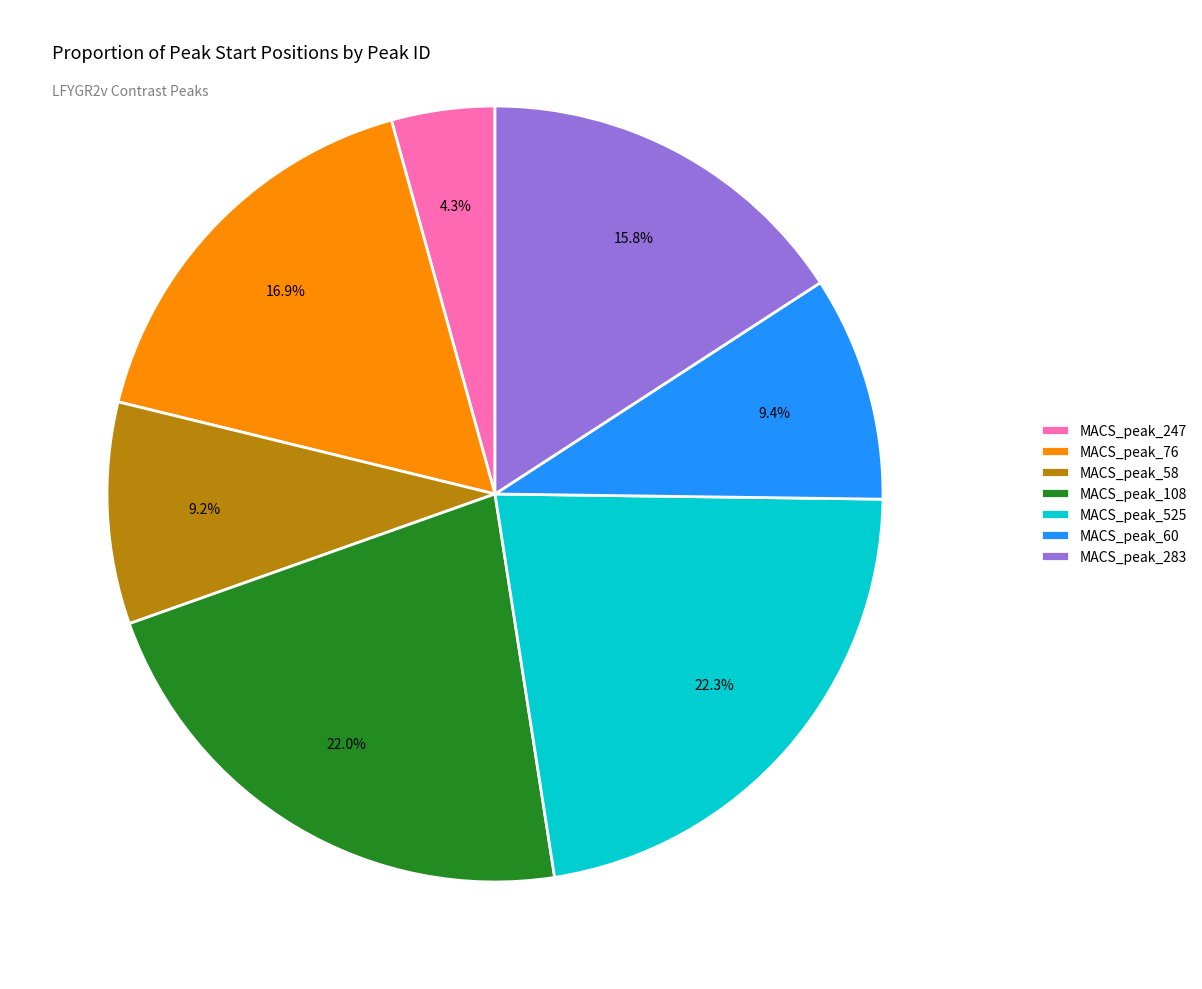

Is there a majority slice in this chart?

No